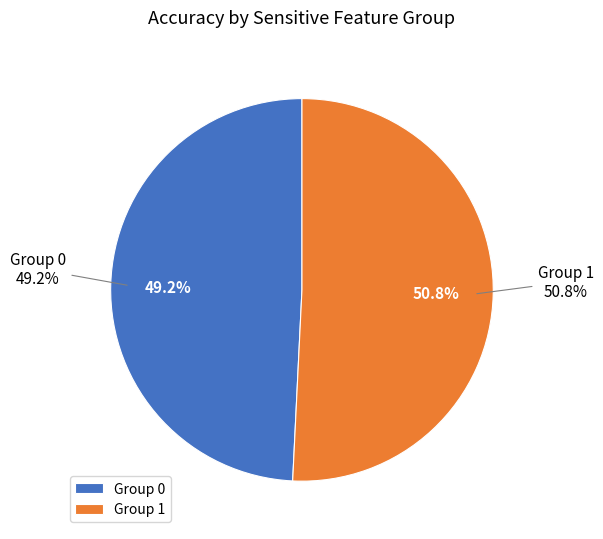

To the nearest percent, what percentage of the pie is 0?

49%